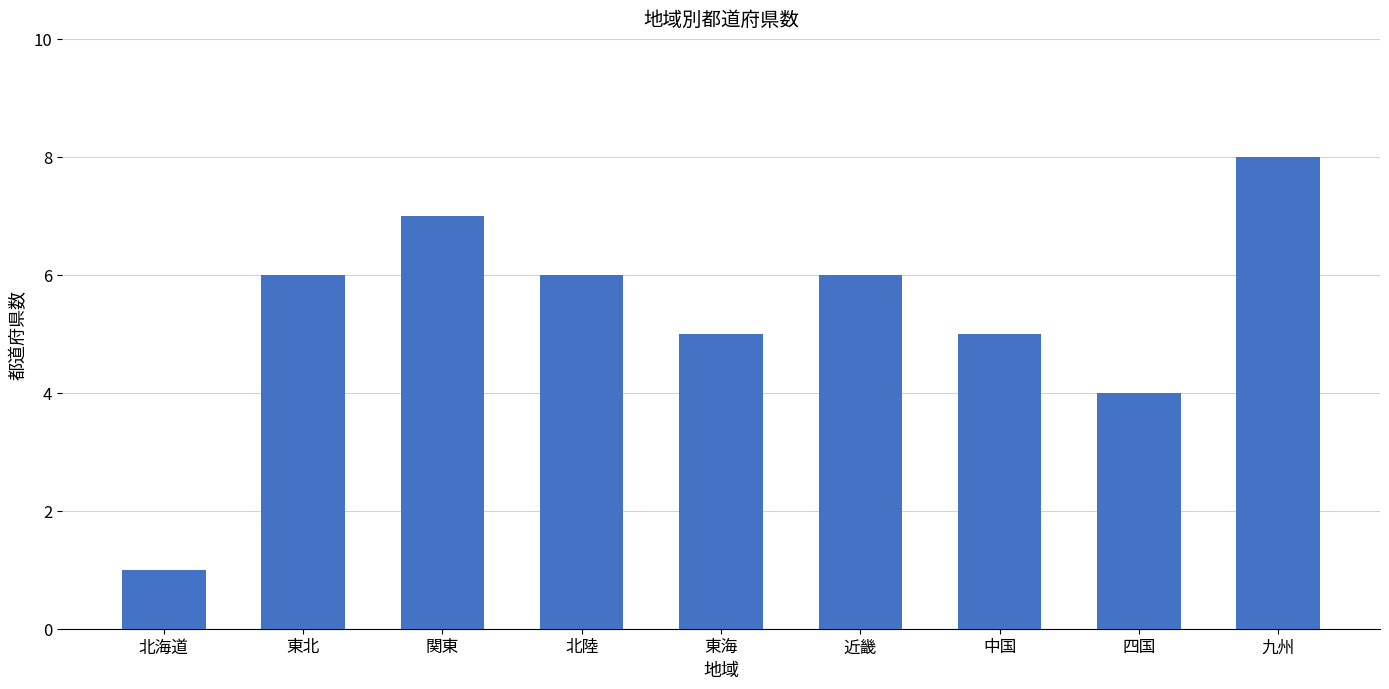

Where is the data nearest to the value 4?

四国